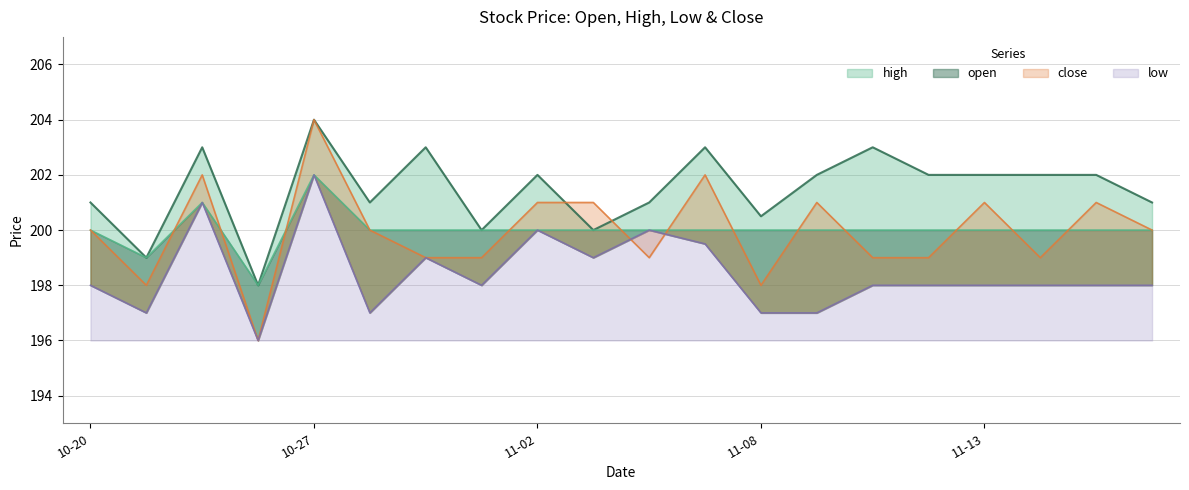

Which series changed the most between 10-20 and 10-27?

low